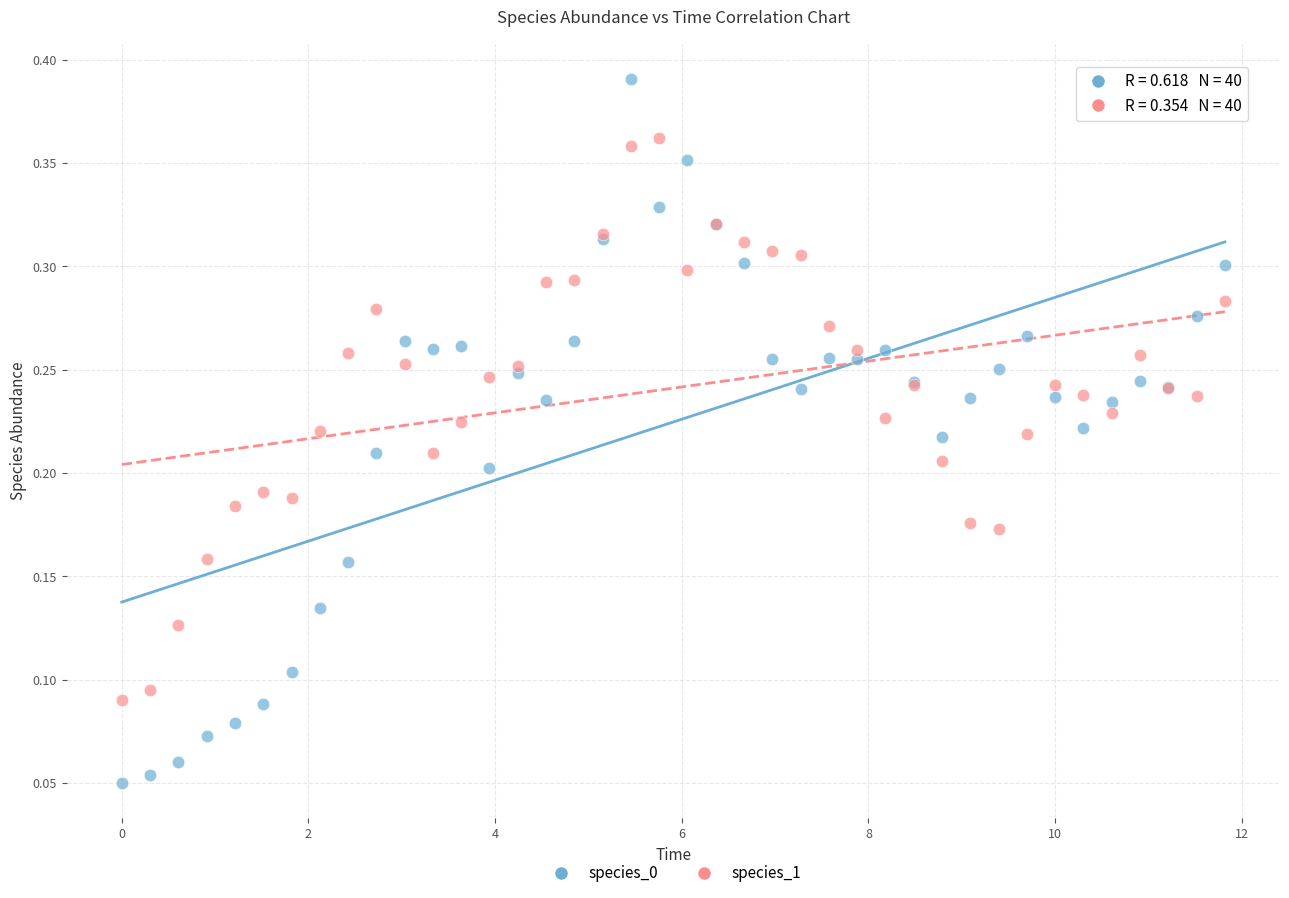

Which series has the widest spread of Y values?

species_0